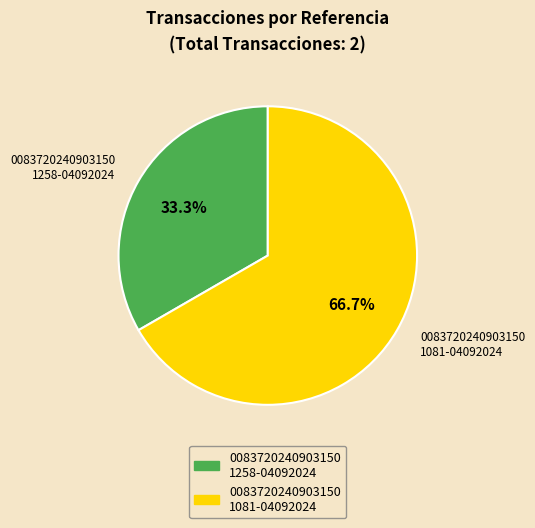

Is there any slice that represents more than half of the pie?

Yes